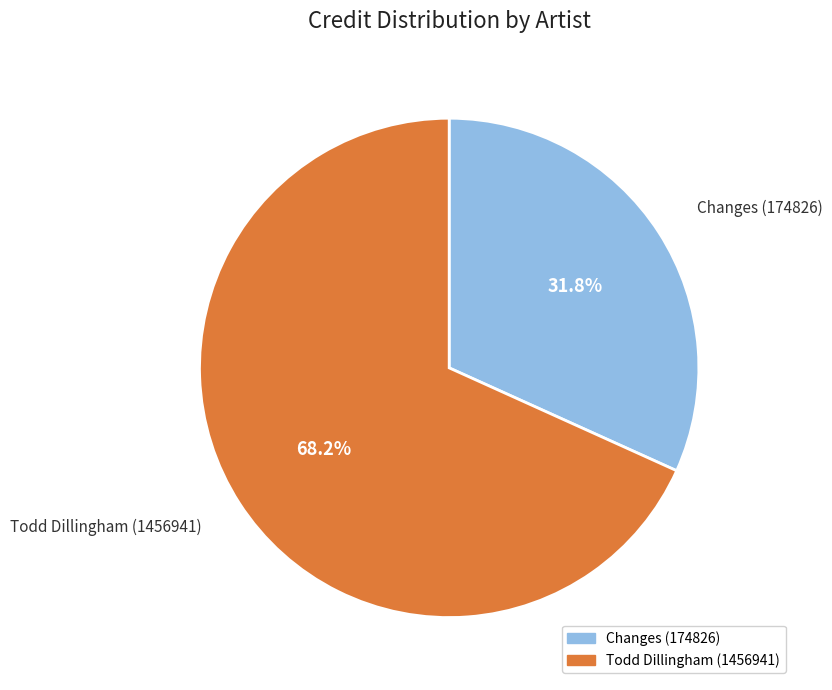

Rank the categories by value from highest to lowest.

Todd Dillingham (1456941), Changes (174826)